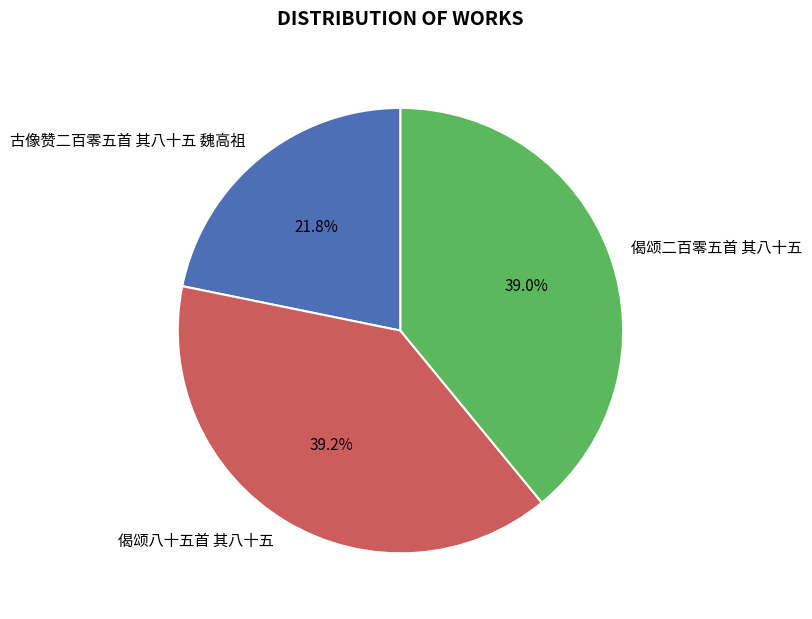

Which category has the smallest portion of the pie?

古像赞二百零五首 其八十五 魏高祖